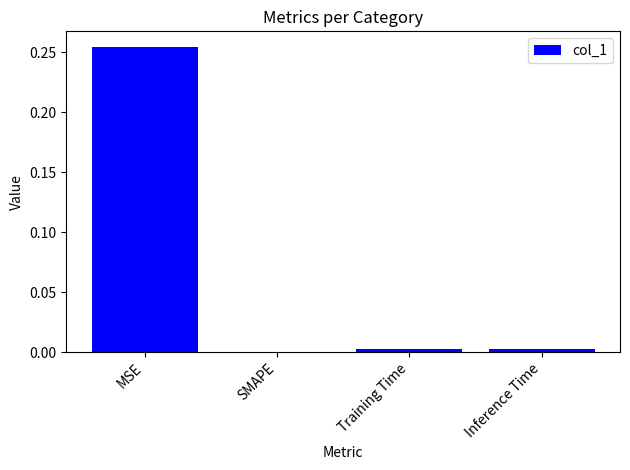

The chart shows a value of 0.0 at SMAPE. True or false?

True